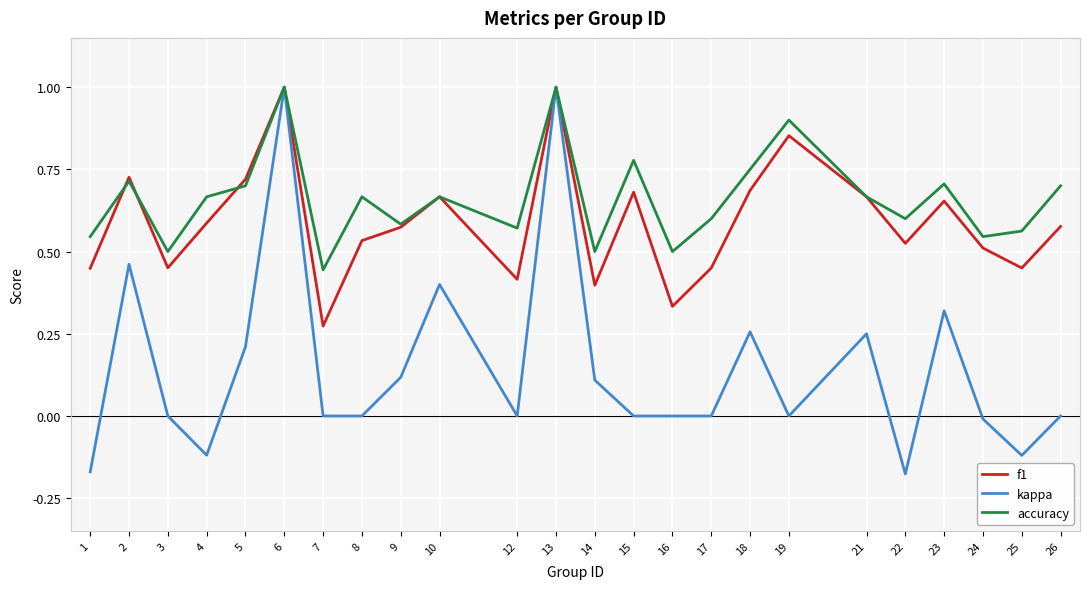

What is the greatest value displayed?

1.0